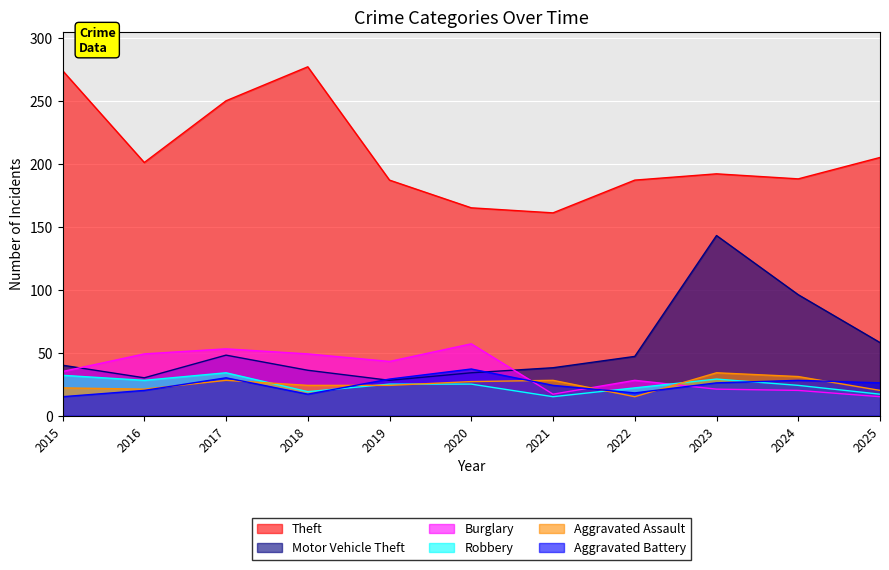

At how many categories does at least one series exceed 265?

2